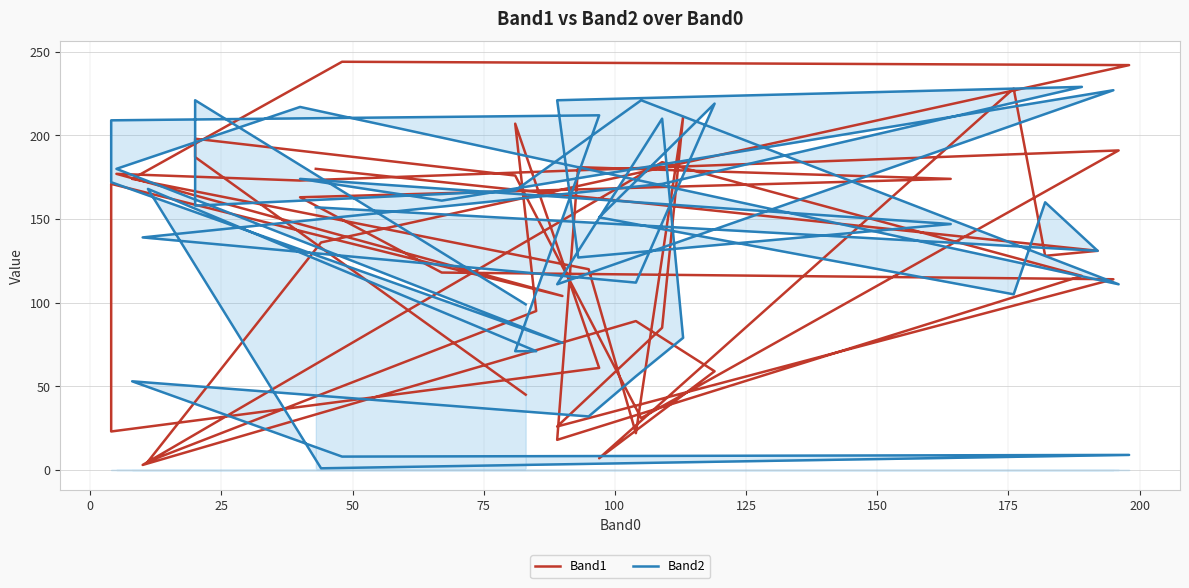

What is the sum of all Band2 values?

5543